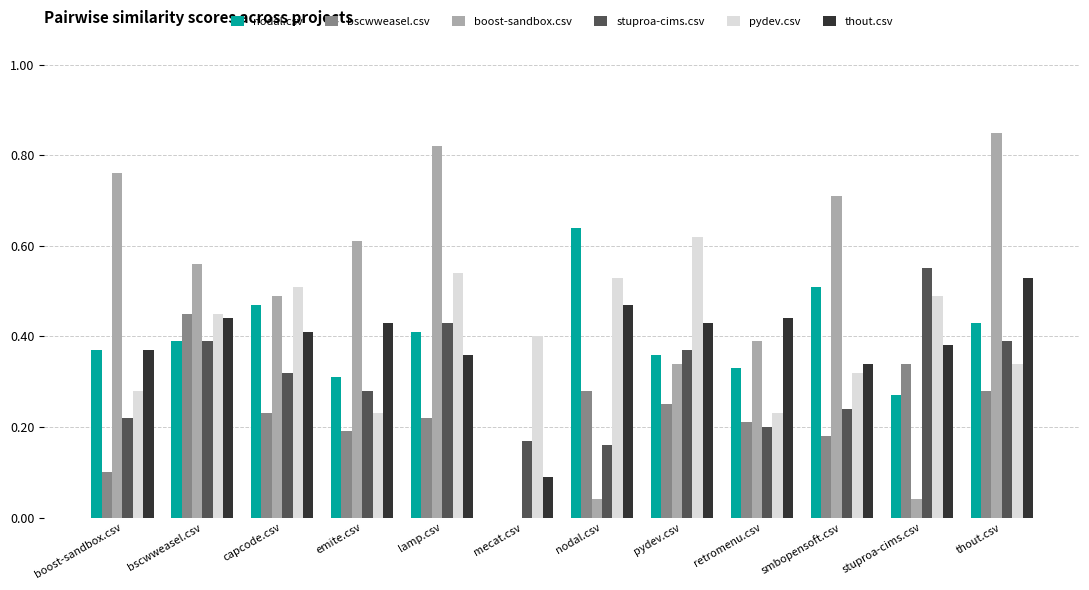

Which series has the largest total across all categories?

boost-sandbox.csv